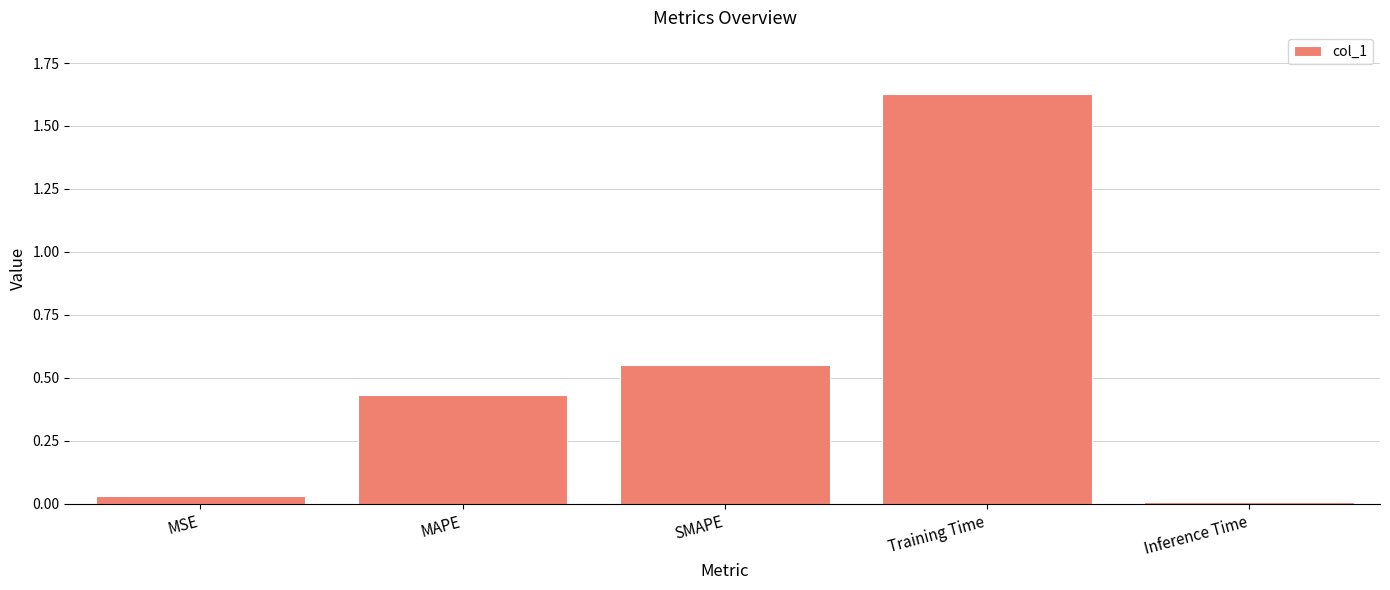

What is the label of the 1st bar from the right?

Inference Time